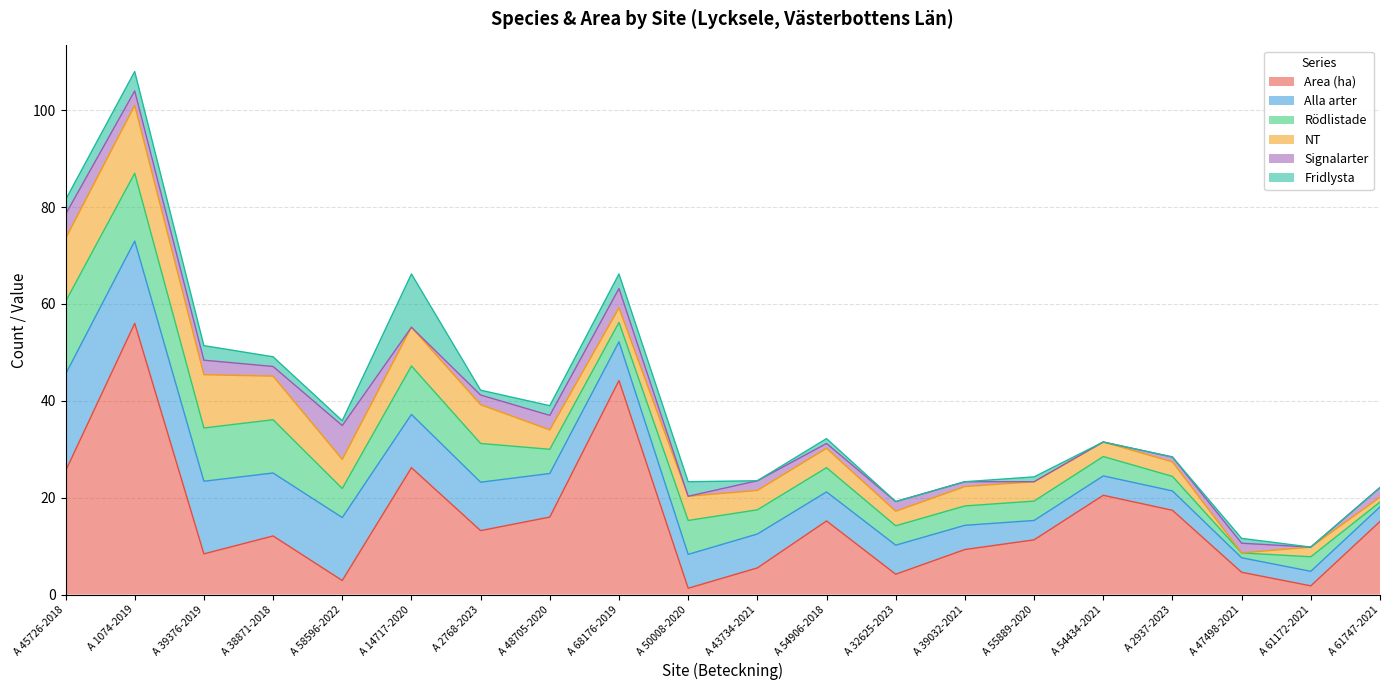

At which label does Area (ha) reach its peak?

A 1074-2019